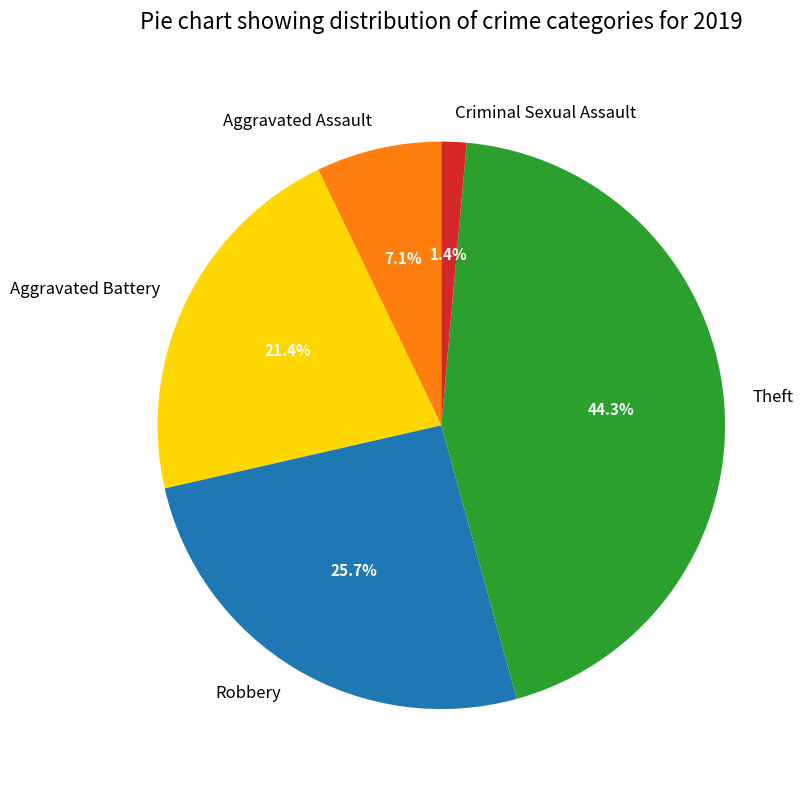

Rank the categories by value from lowest to highest.

Criminal Sexual Assault, Aggravated Assault, Aggravated Battery, Robbery, Theft